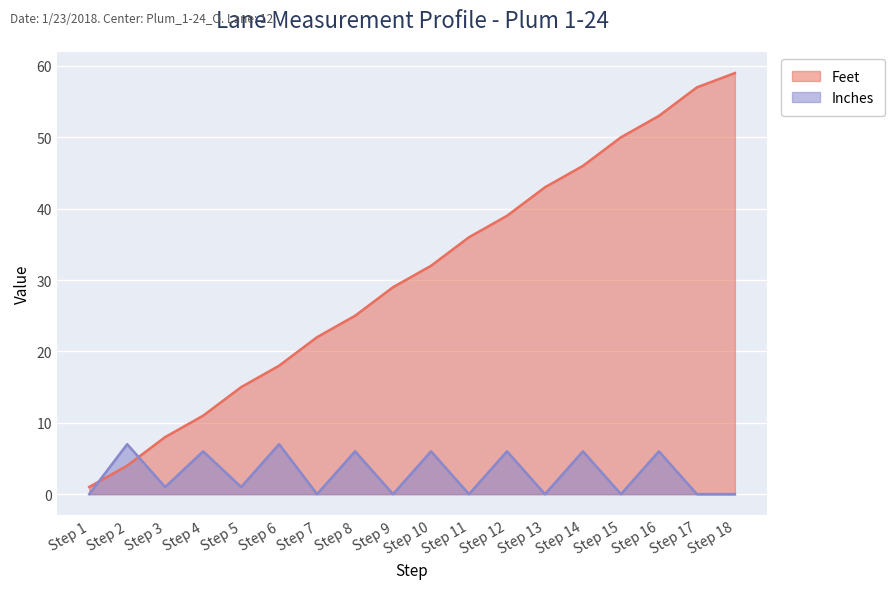

Reading left to right, list all the values displayed in this chart.

Feet: Step 1=1	Step 2=4	Step 3=8	Step 4=11	Step 5=15	Step 6=18	Step 7=22	Step 8=25	Step 9=29	Step 10=32	Step 11=36	Step 12=39	Step 13=43	Step 14=46	Step 15=50	Step 16=53	Step 17=57	Step 18=59
Inches: Step 1=0	Step 2=7	Step 3=1	Step 4=6	Step 5=1	Step 6=7	Step 7=0	Step 8=6	Step 9=0	Step 10=6	Step 11=0	Step 12=6	Step 13=0	Step 14=6	Step 15=0	Step 16=6	Step 17=0	Step 18=0